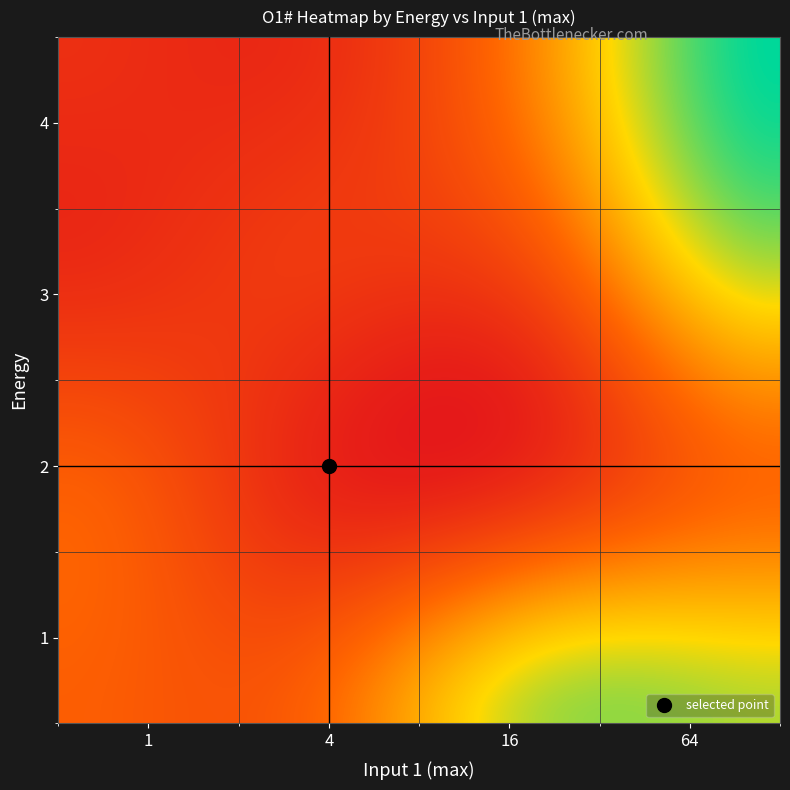

How many series are shown in this chart?

4